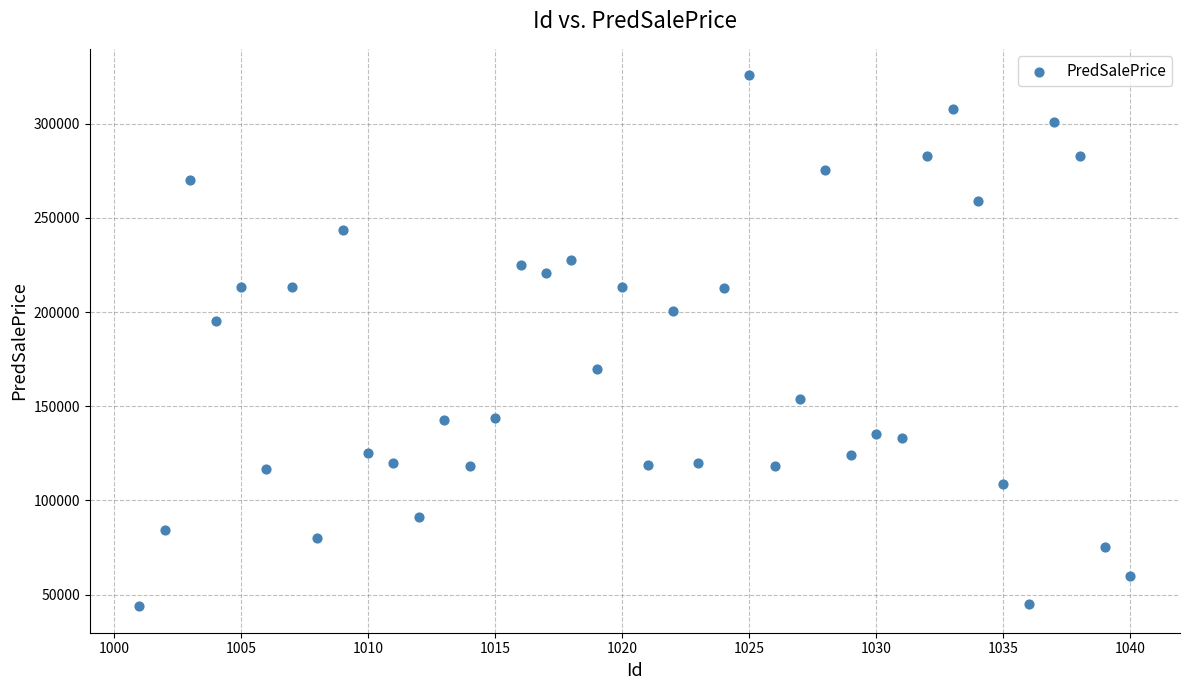

What is the range of X values (max minus min)?

39.0